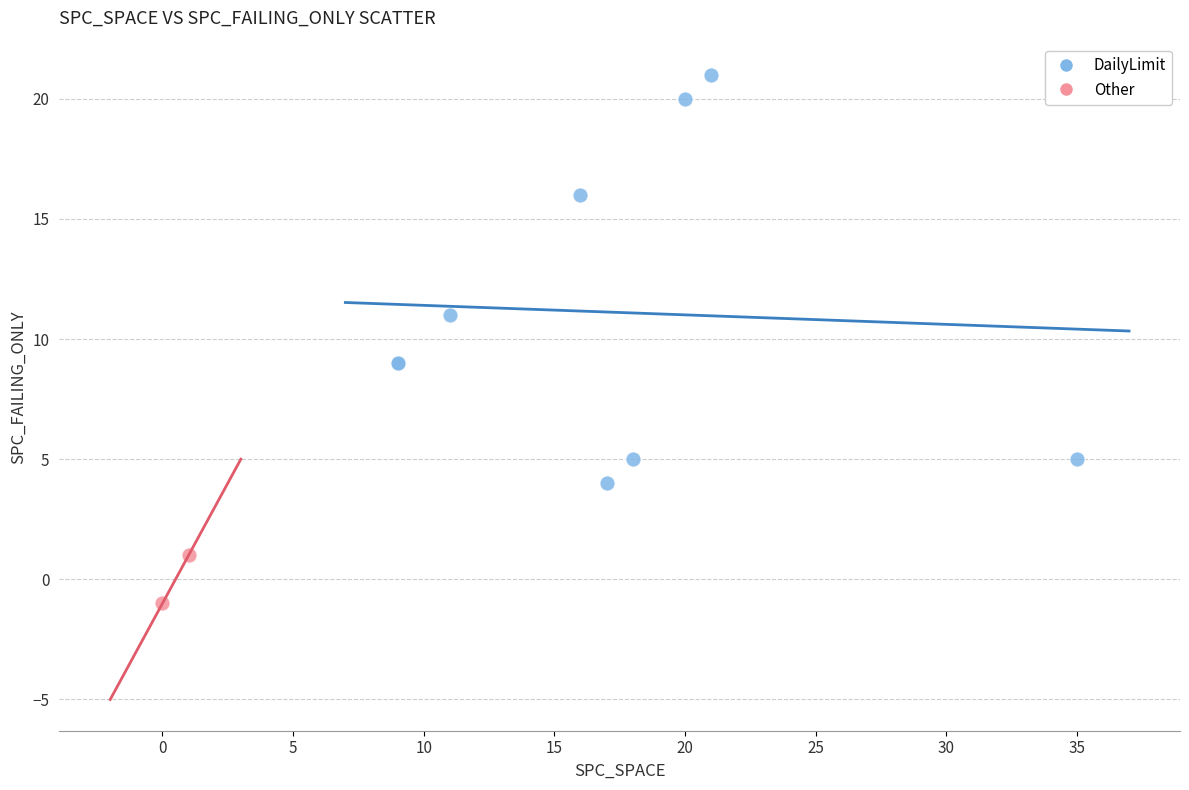

Which series reaches the maximum Y coordinate?

DailyLimit